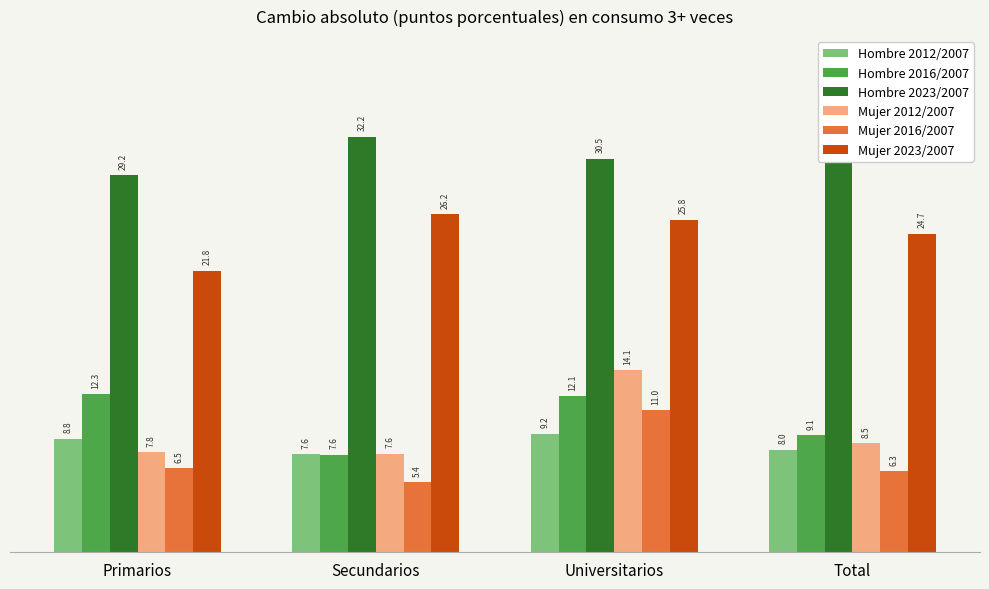

What is the difference between the maximum and minimum values in the Hombre 2012/2007 series?

1.6